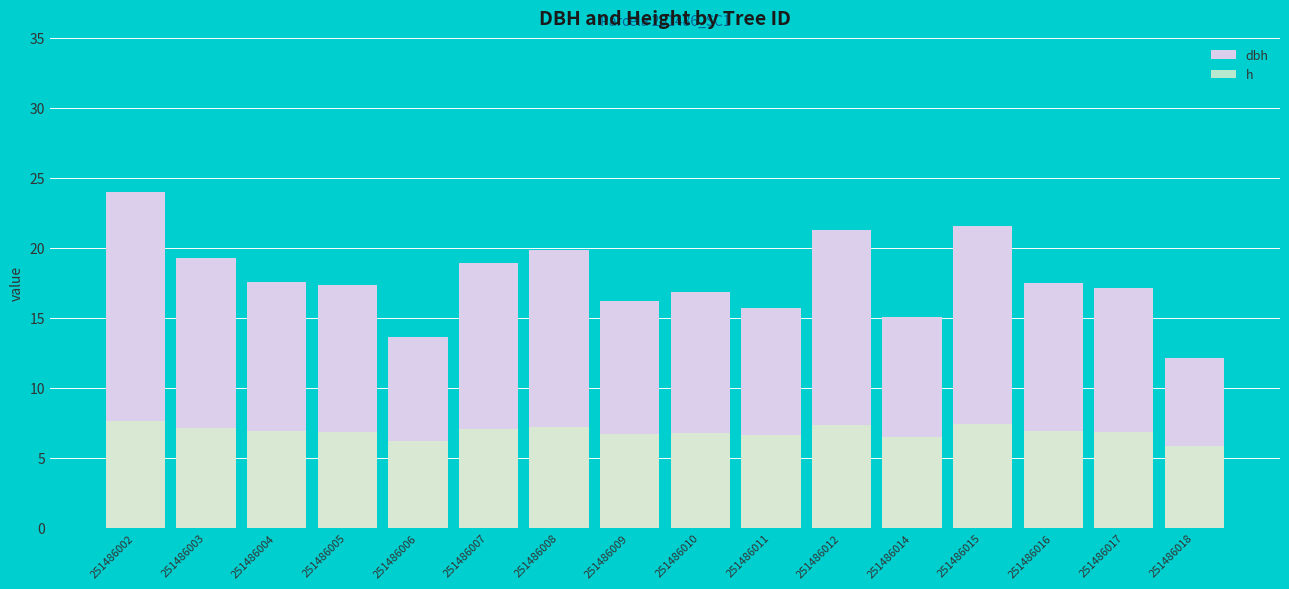

List the series in order of their peak value, highest first.

dbh, h